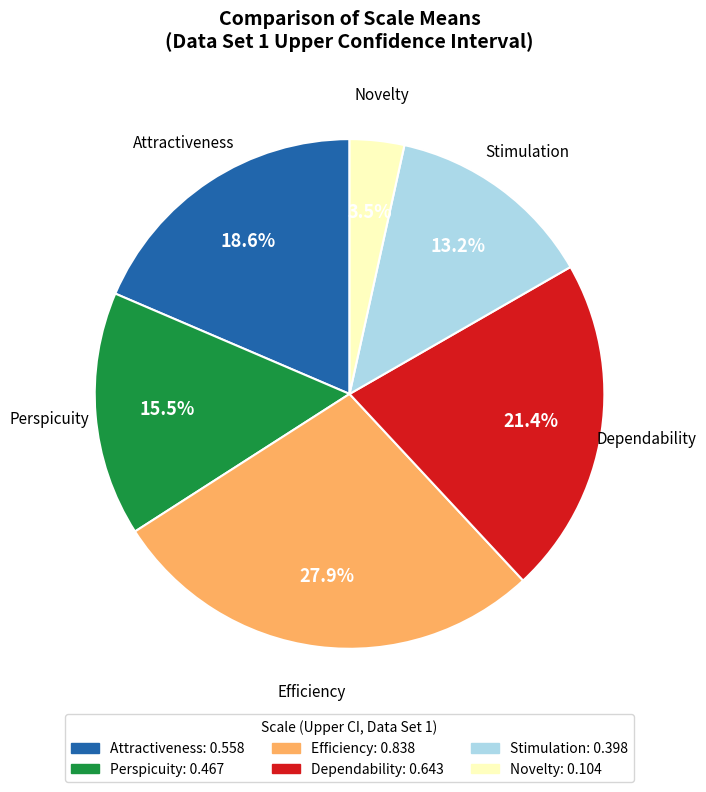

Is it true that Dependability is 21% of the pie?

True